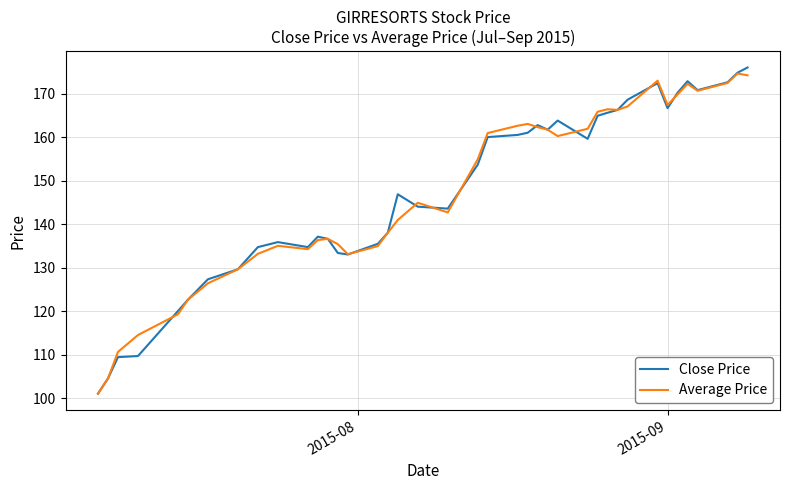

In Close Price, how many points are higher than both neighbors (excluding endpoints)?

7